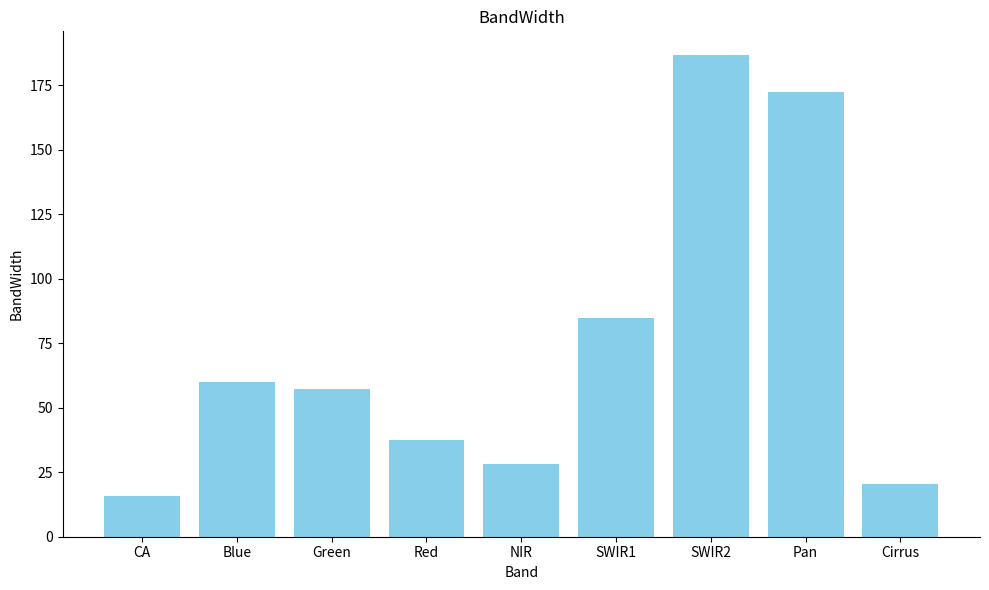

Where does the data first go above 57?

Blue